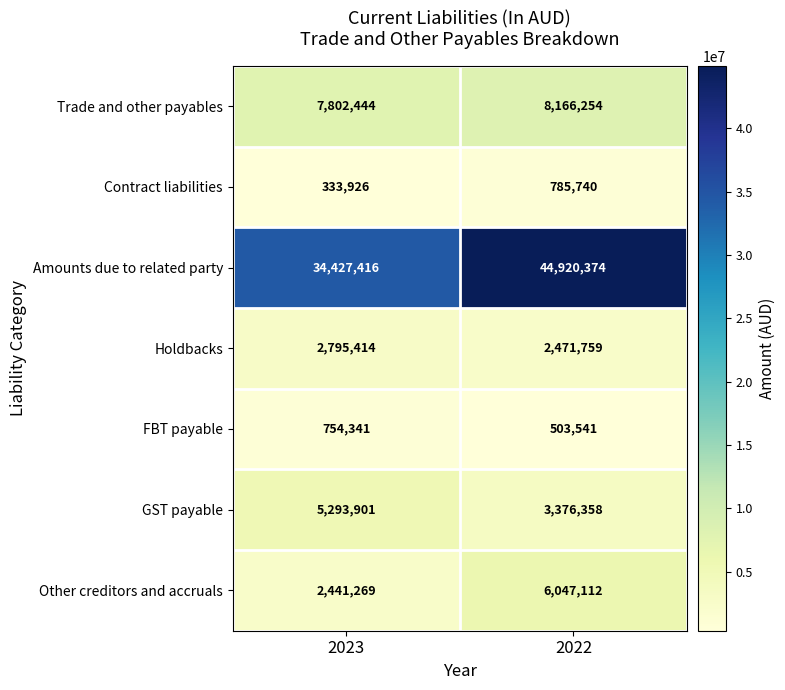

What is the total value across all series at 2022?

66271138